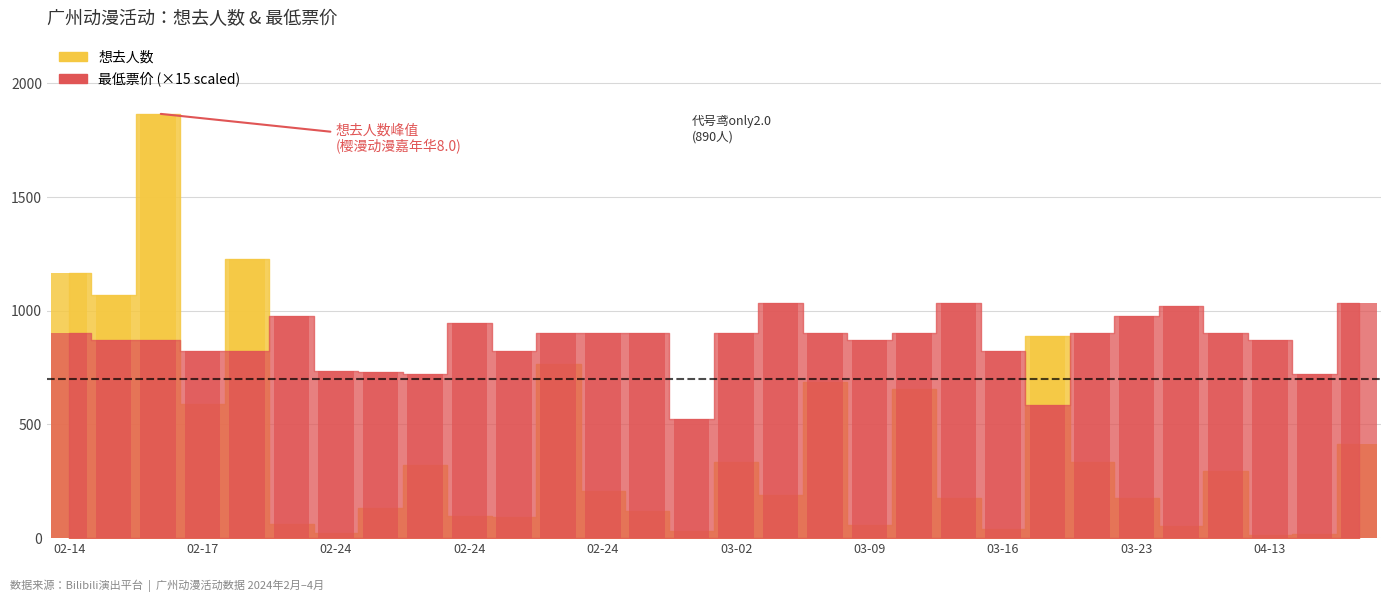

True or false: 最低票价 has a value of 975 at 2024-02-18.

True